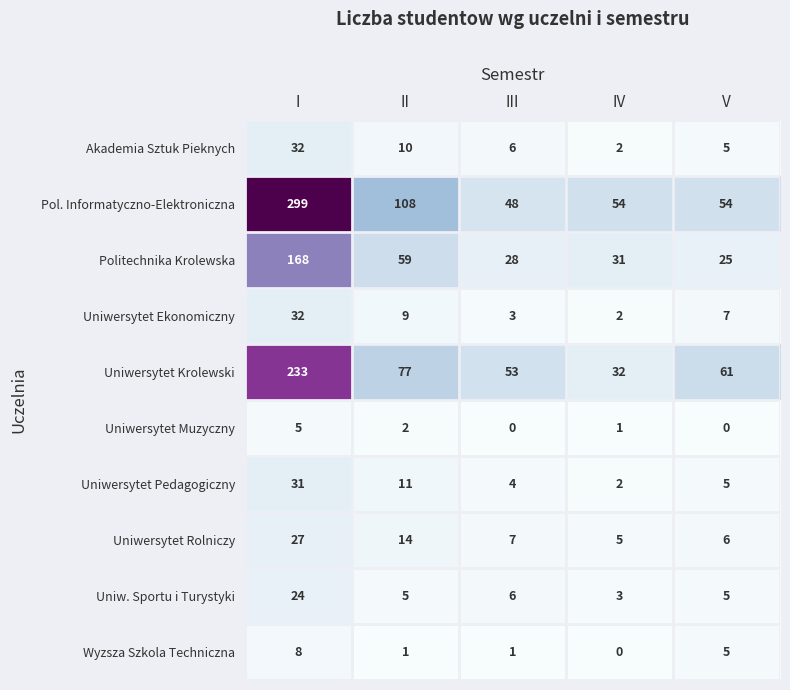

What is the difference between the highest and lowest values at V?

61